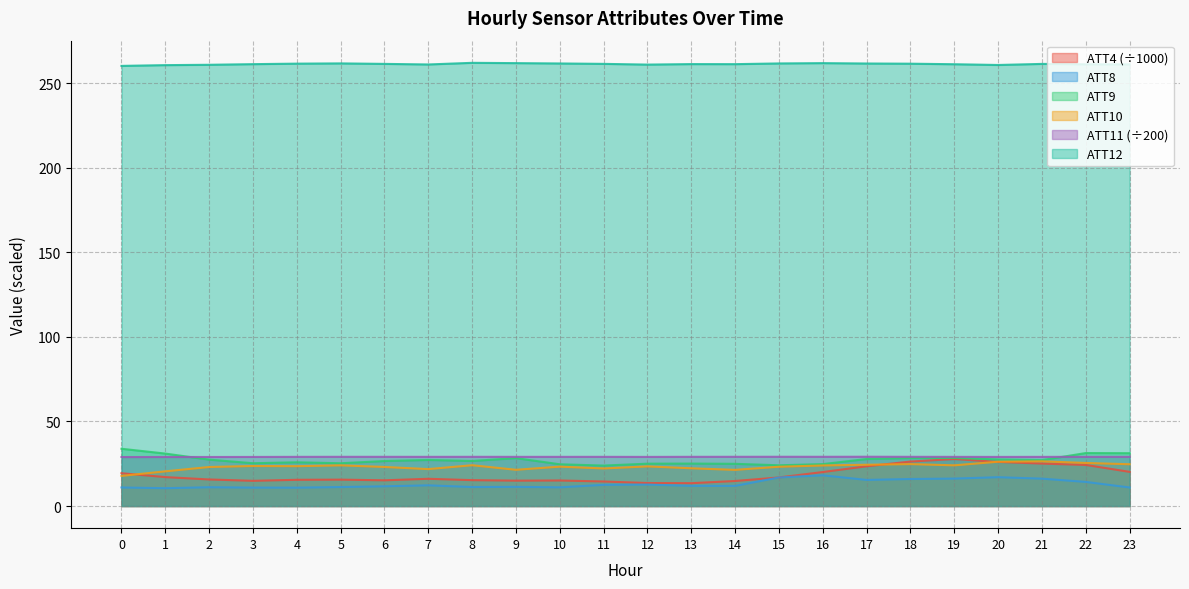

What is the minimum value shown in the chart?

10.5